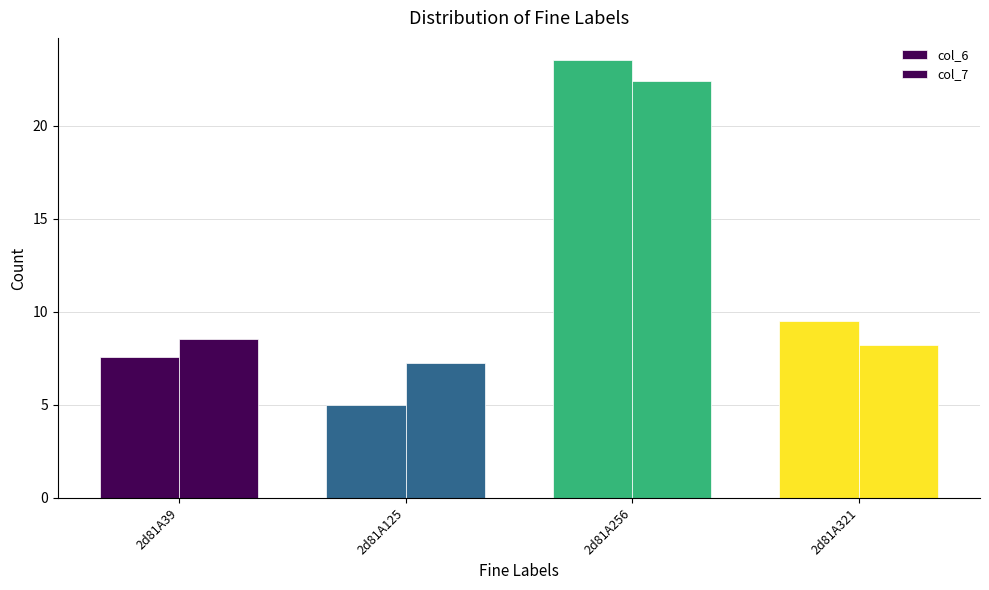

What is the difference between the highest and lowest values at 2d81A39?

1.0